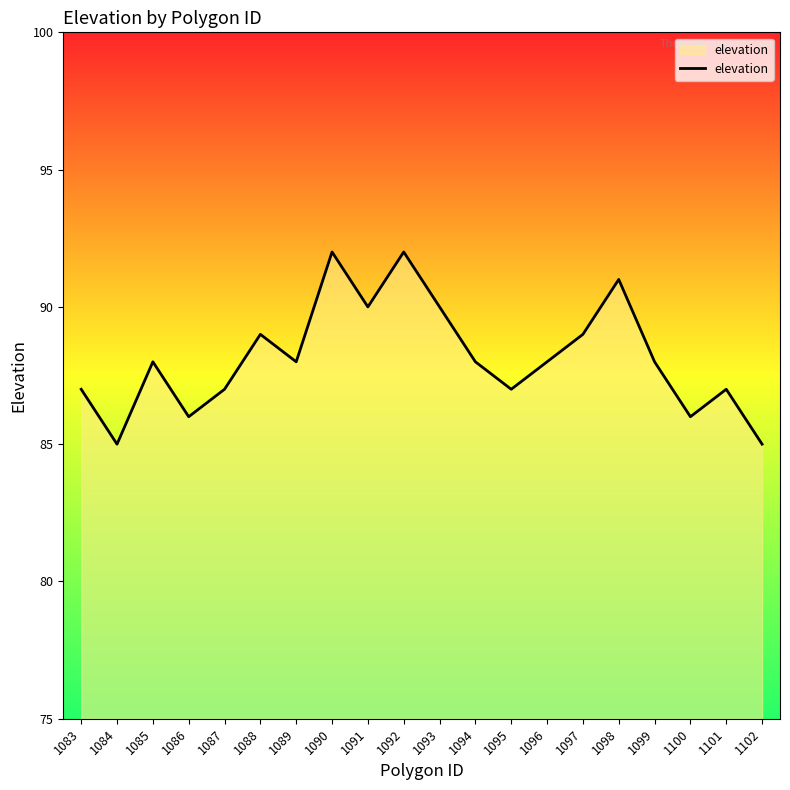

What is the sum of all values?

1763